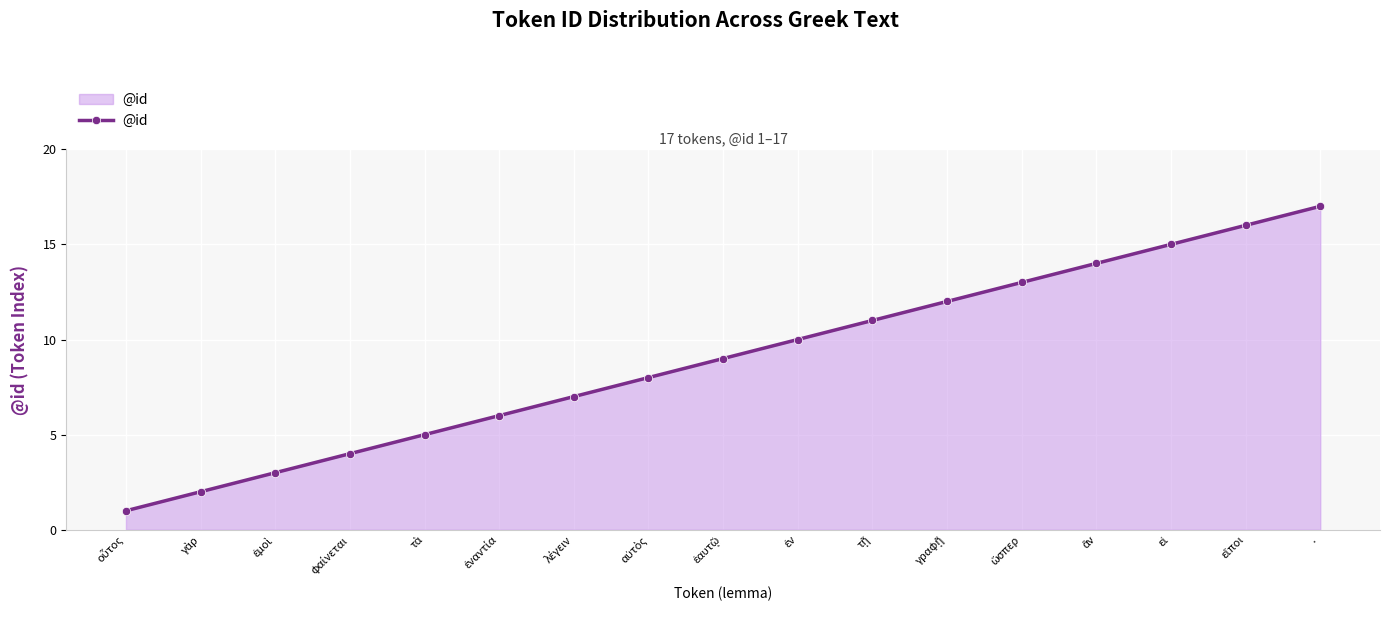

How many lines are shown in the chart?

1